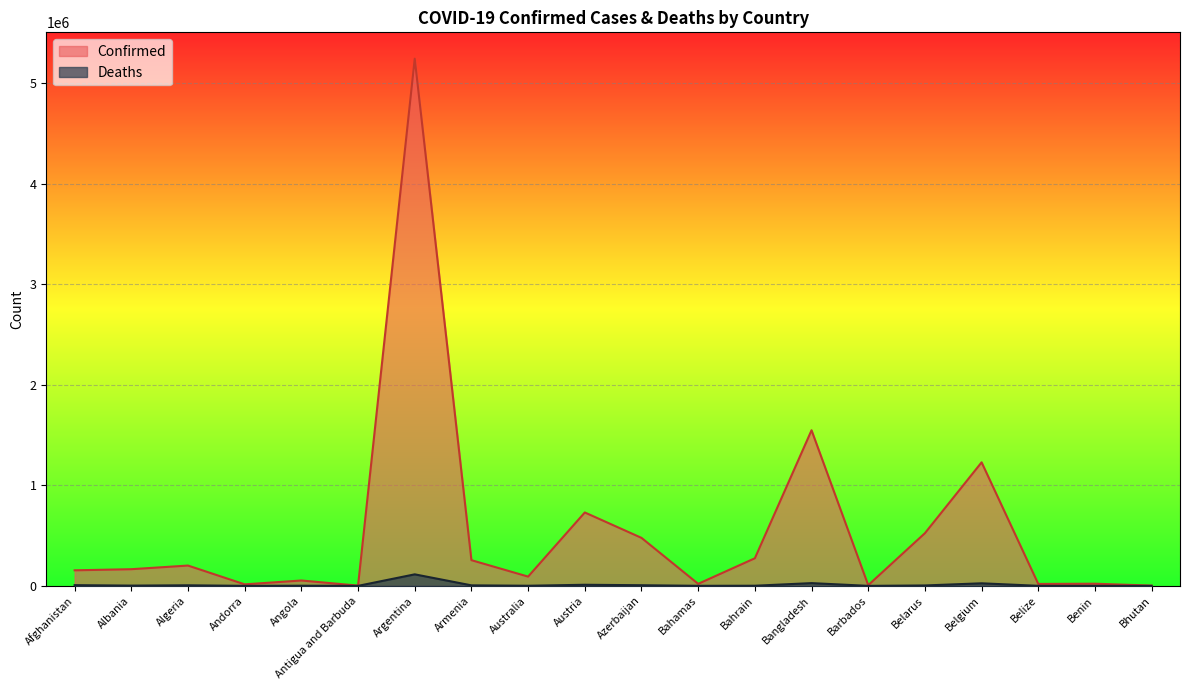

What is the greatest value displayed?

5245265